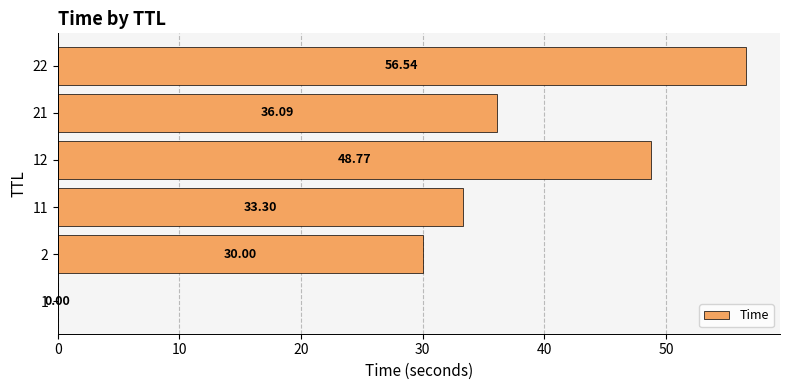

What is the sum of all values?

204.7